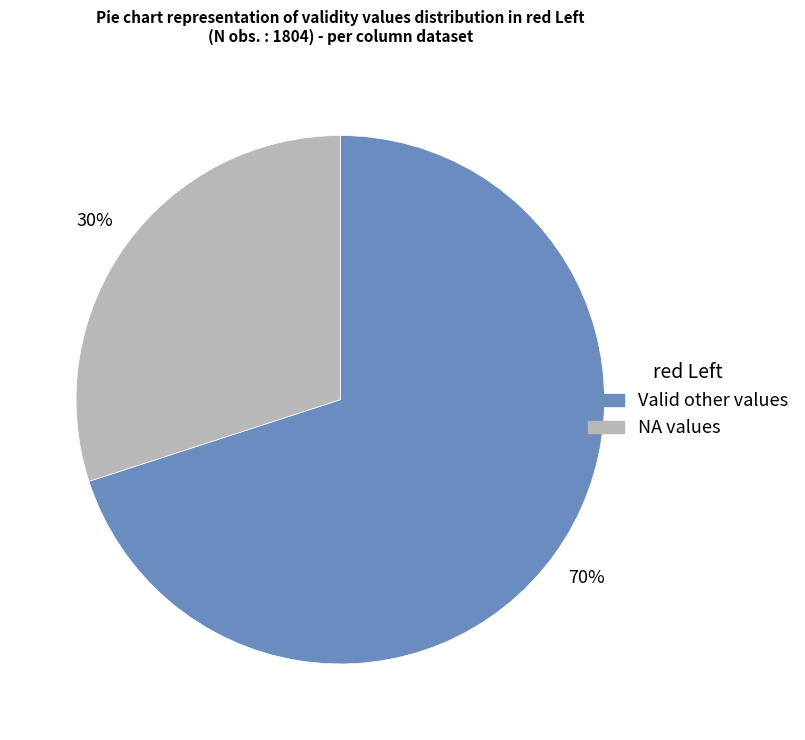

Is there a majority slice in this chart?

Yes